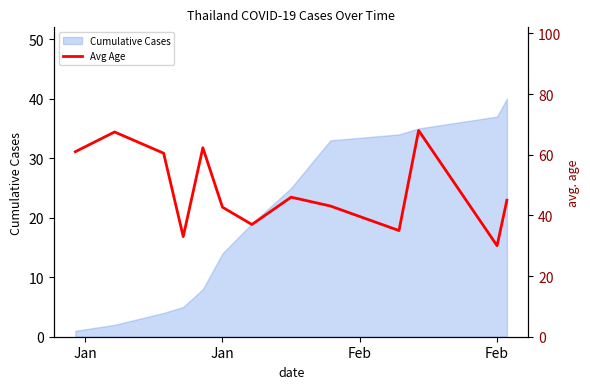

Is it true that Cumulative Cases equals 14 at Jan?

True